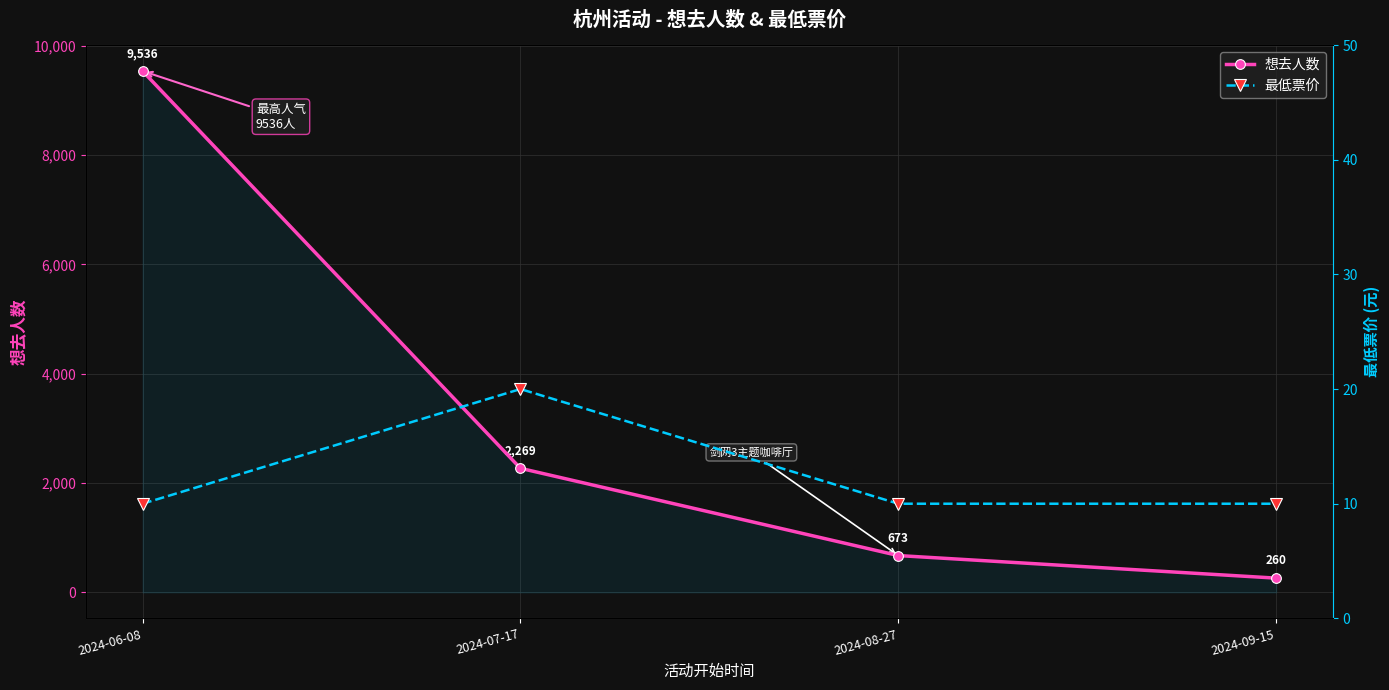

In 最低票价, how many points are higher than both neighbors (excluding endpoints)?

1